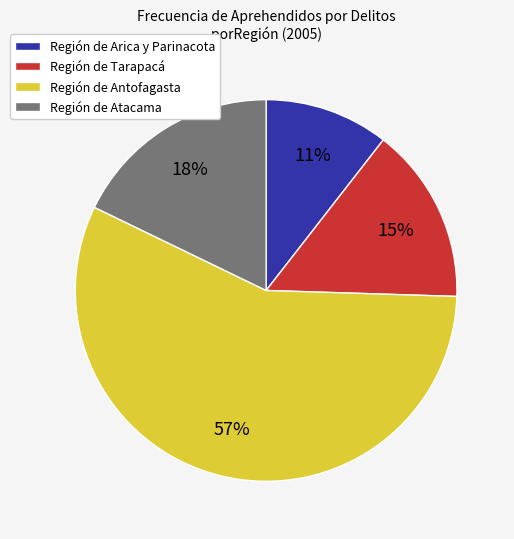

Between Región de Antofagasta and Región de Tarapacá, which is larger?

Región de Antofagasta